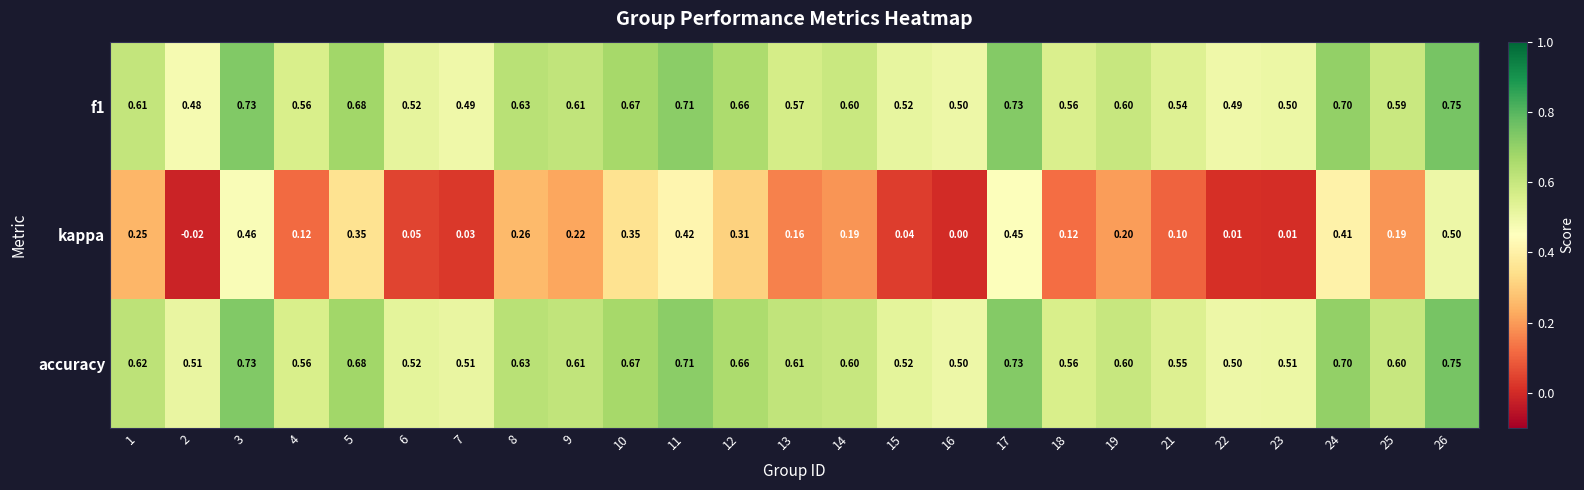

Which series has the widest spread of values?

kappa